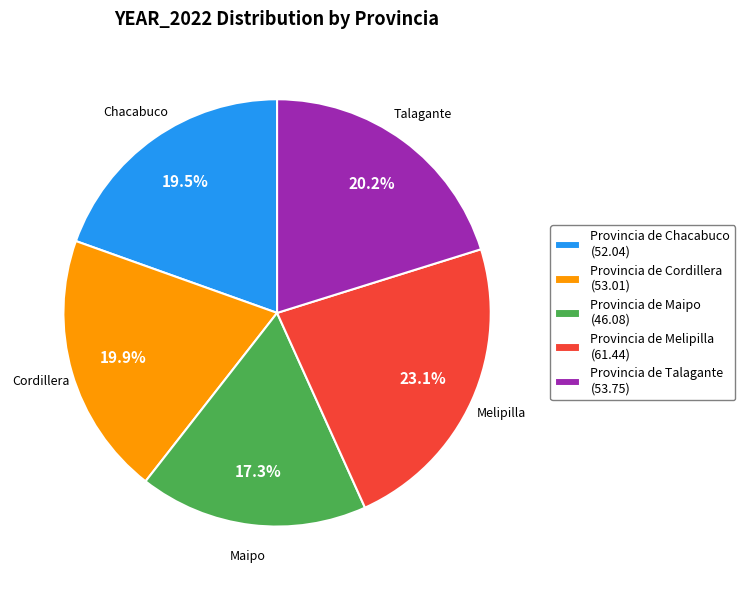

The Provincia de Maipo slice represents 17% of the pie. True or false?

True